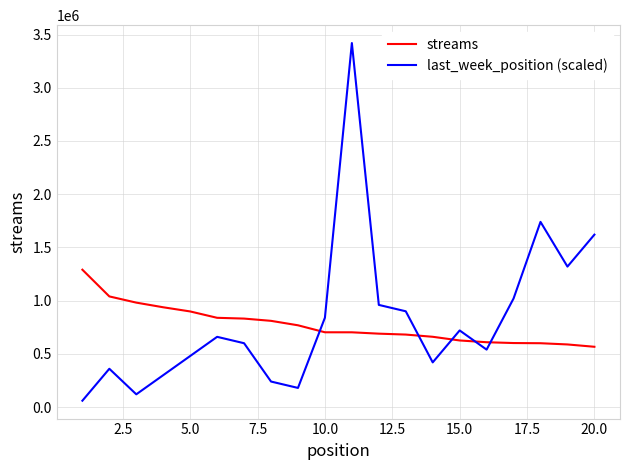

What is the difference between the maximum and minimum values in the last_week_position (scaled) series?

3360000